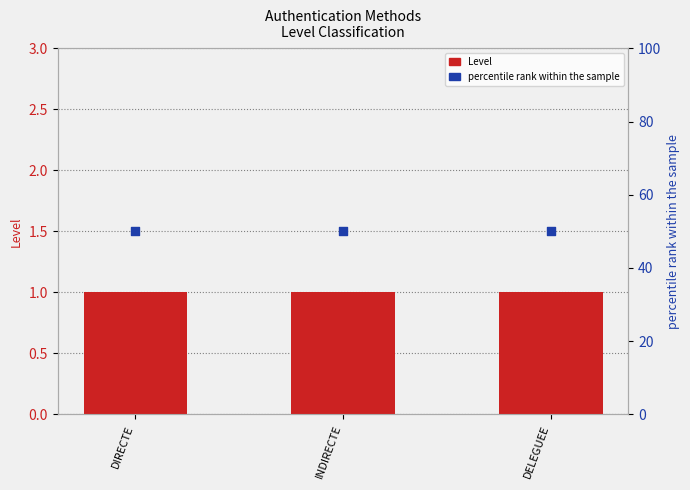

Is the value of percentile rank within the sample at DELEGUEE greater than the value of Level at DELEGUEE?

Yes